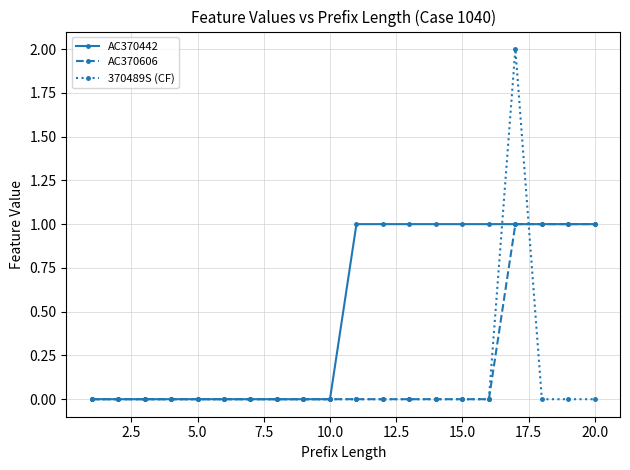

Count the number of data series in this chart.

3